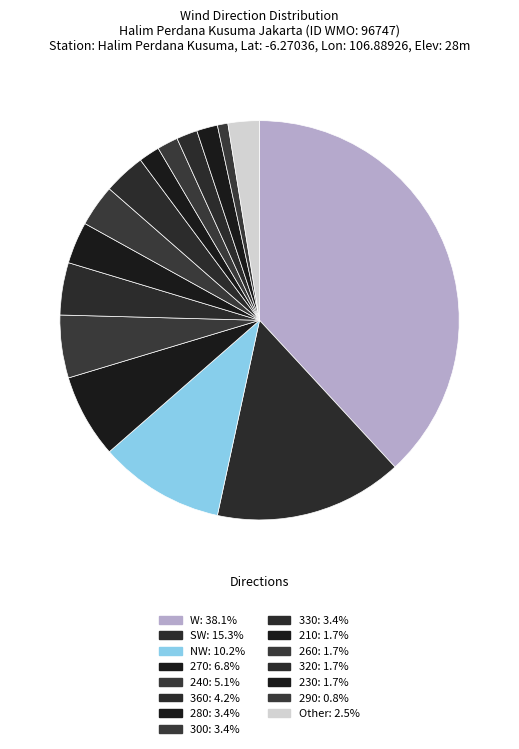

Does any single category account for the majority?

No